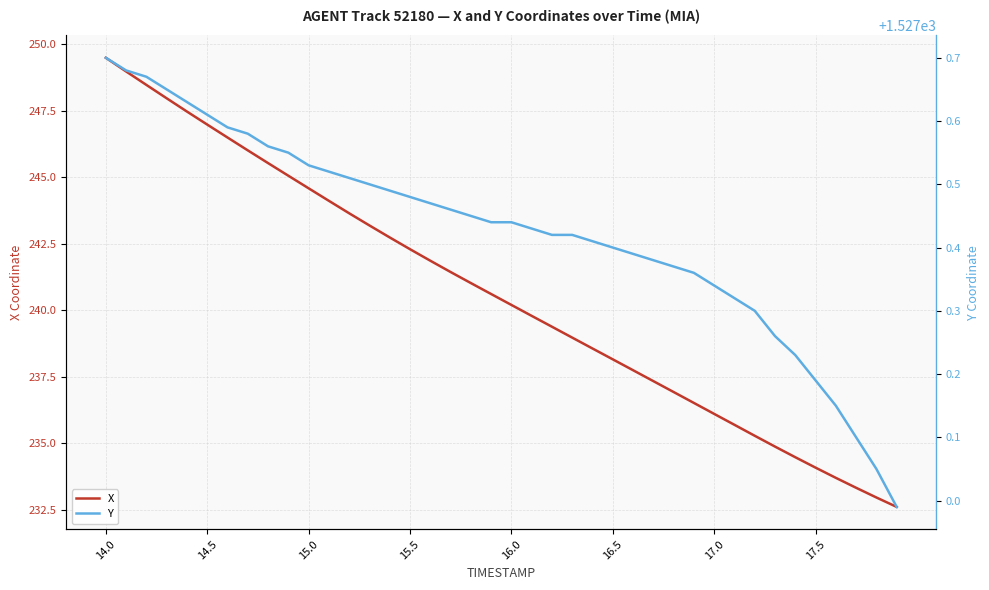

What are all the series names shown in the legend?

X, Y